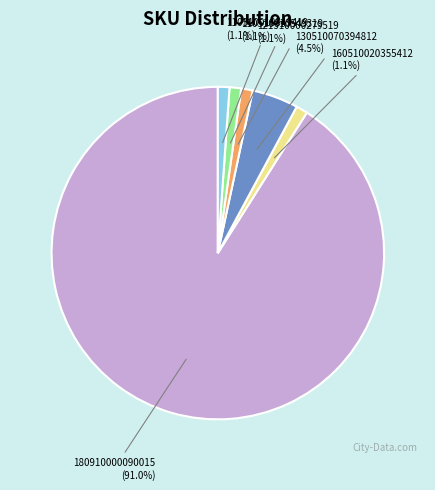

Does 180910000090015 represent more than half of the total?

Yes